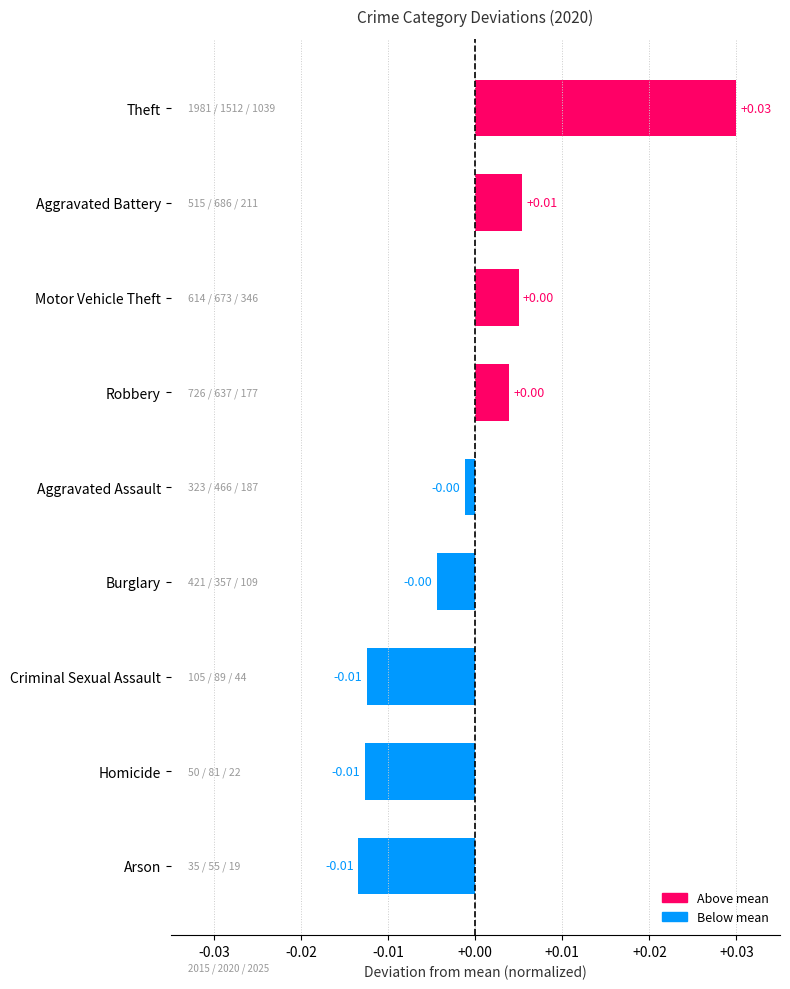

Does the chart contain any negative values?

Yes